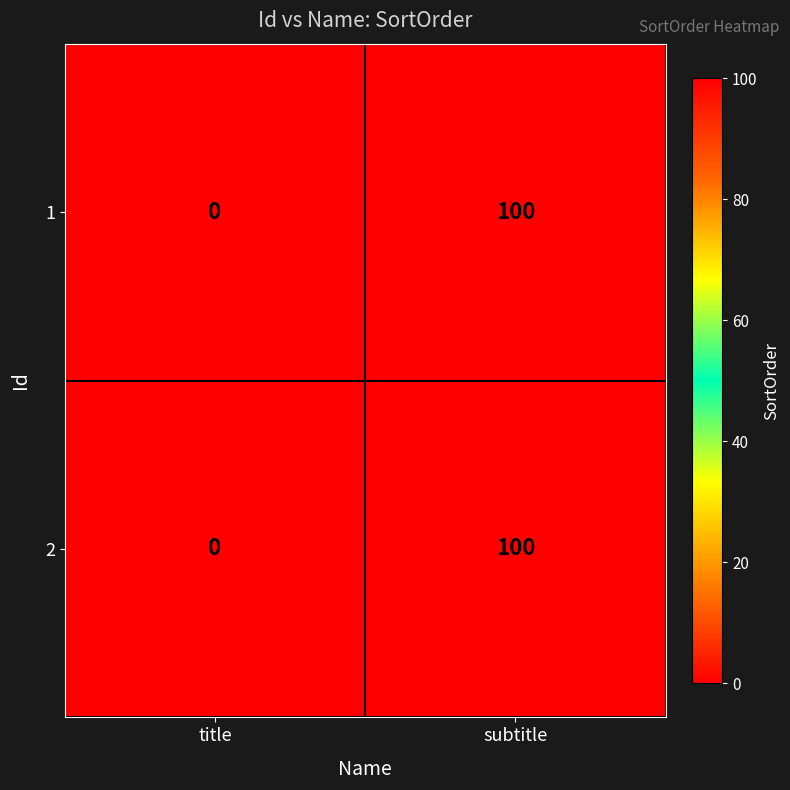

How many values in the 2 series are below 100?

1